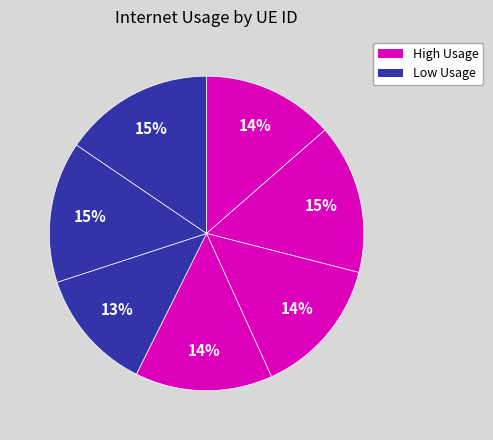

How many segments does this pie chart have?

7